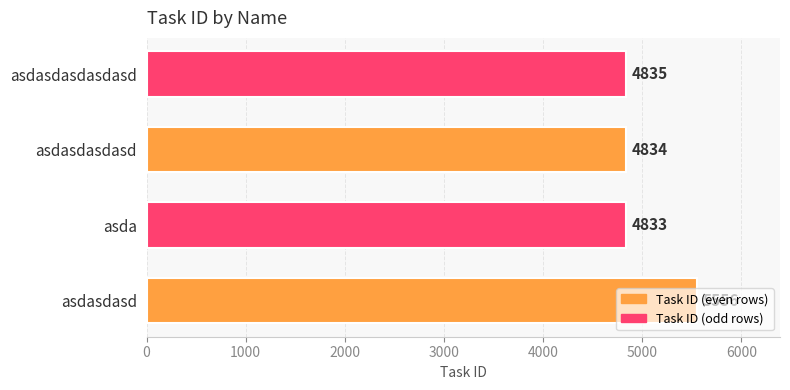

Where is the data nearest to the value 5194?

asdasdasdasdasd